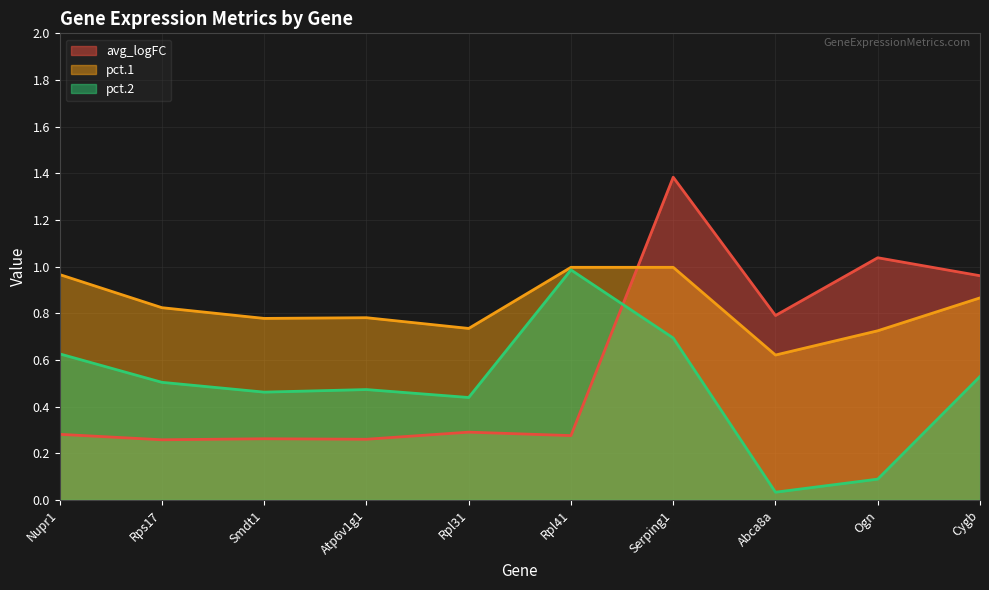

Reading left to right, transcribe all the data shown in this chart.

avg_logFC: Nupr1=0.3	Rps17=0.3	Smdt1=0.3	Atp6v1g1=0.3	Rpl31=0.3	Rpl41=0.3	Serping1=1.4	Abca8a=0.8	Ogn=1.0	Cygb=1.0
pct.1: Nupr1=1.0	Rps17=0.8	Smdt1=0.8	Atp6v1g1=0.8	Rpl31=0.7	Rpl41=1.0	Serping1=1.0	Abca8a=0.6	Ogn=0.7	Cygb=0.9
pct.2: Nupr1=0.6	Rps17=0.5	Smdt1=0.5	Atp6v1g1=0.5	Rpl31=0.4	Rpl41=1.0	Serping1=0.7	Abca8a=0.0	Ogn=0.1	Cygb=0.5